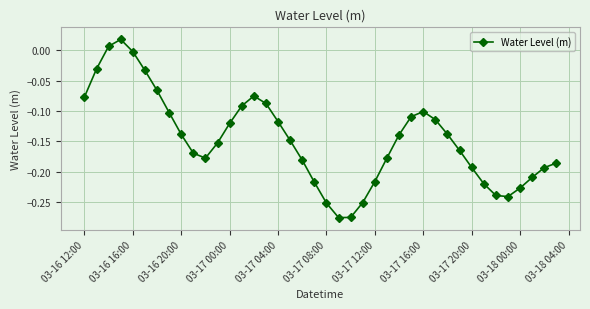

True or false: the data has more than 0 interior local peaks.

True